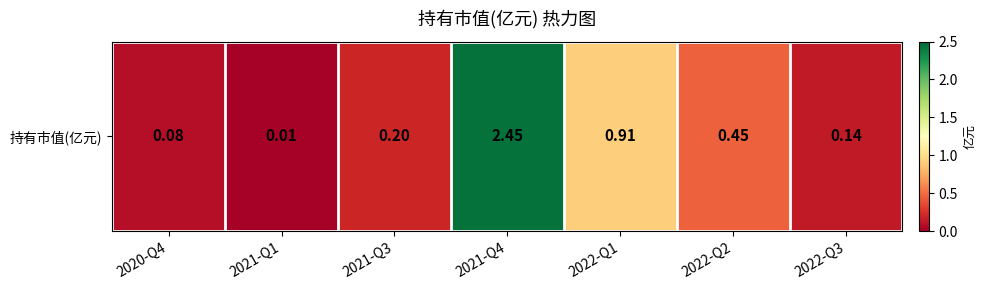

What is the sum of the values at 2022-Q2 and 2022-Q1?

1.4